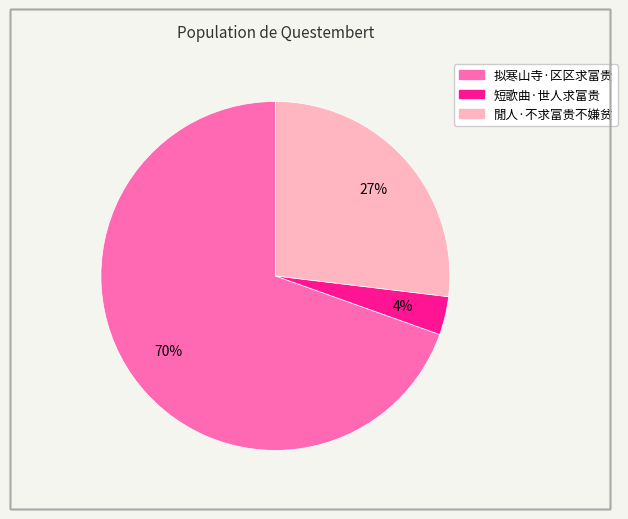

To the nearest percent, what is the combined percentage of 短歌曲·世人求富贵 and 拟寒山寺·区区求富贵?

73%